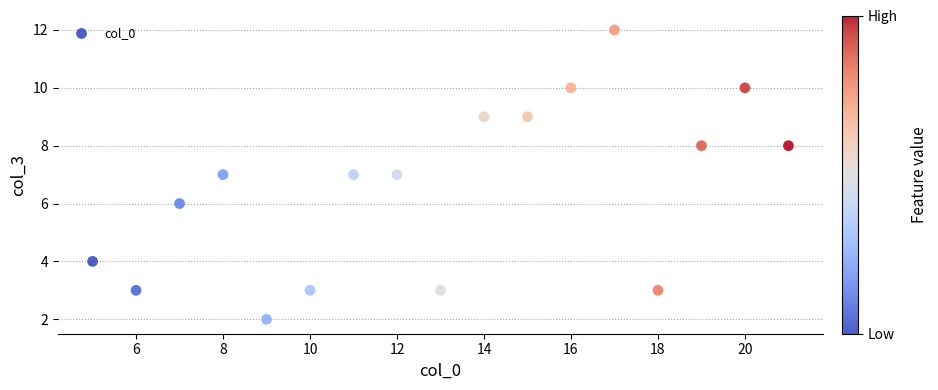

What is the range of Y values (max minus min)?

10